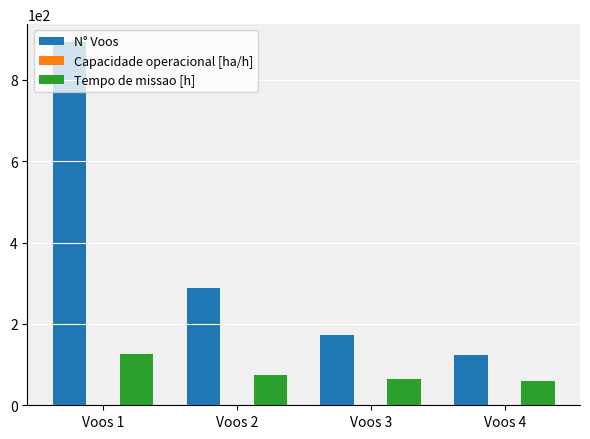

The value of N° Voos at Voos 4 is 123.0. True or false?

True